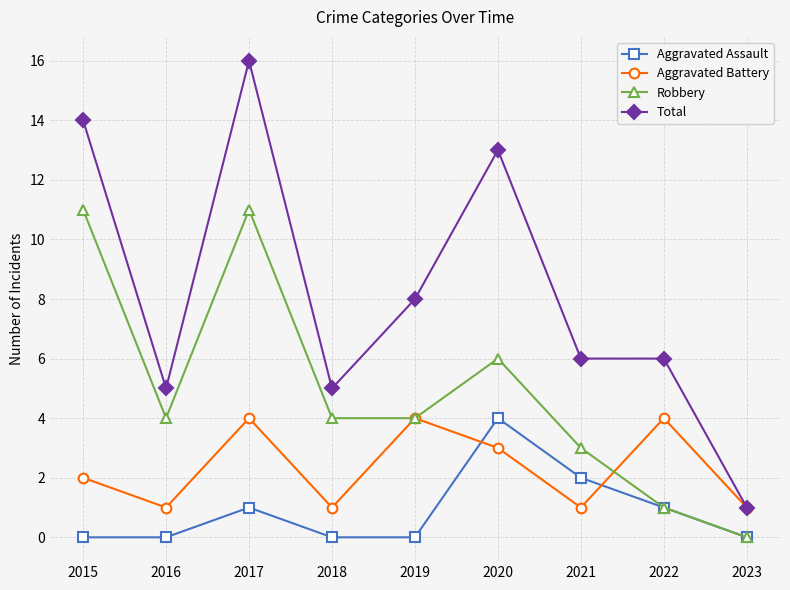

What is the difference between the Total values at 2021 and 2018?

1